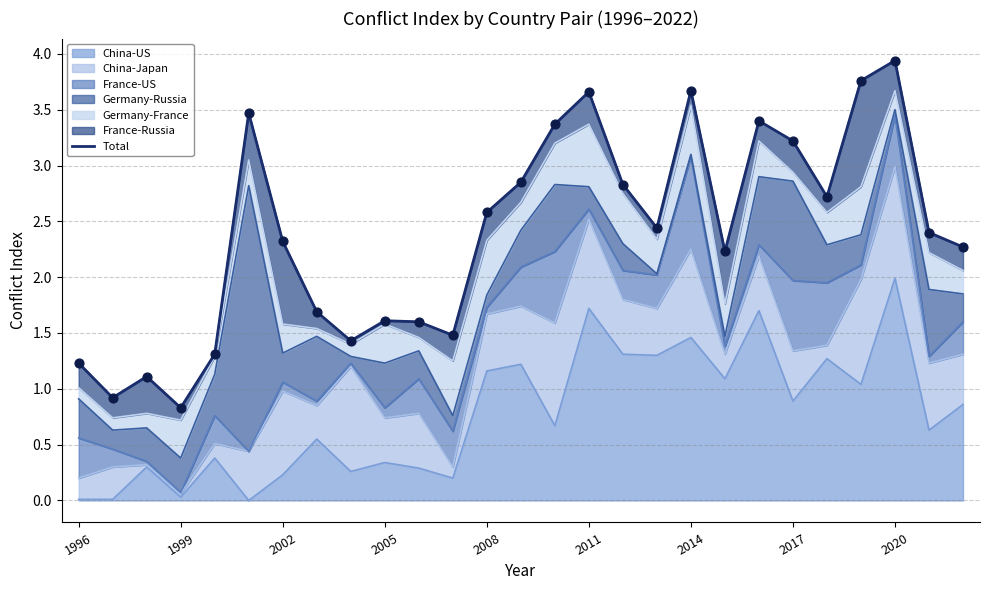

The China-US series shows 0.4 at 2008. True or false?

False